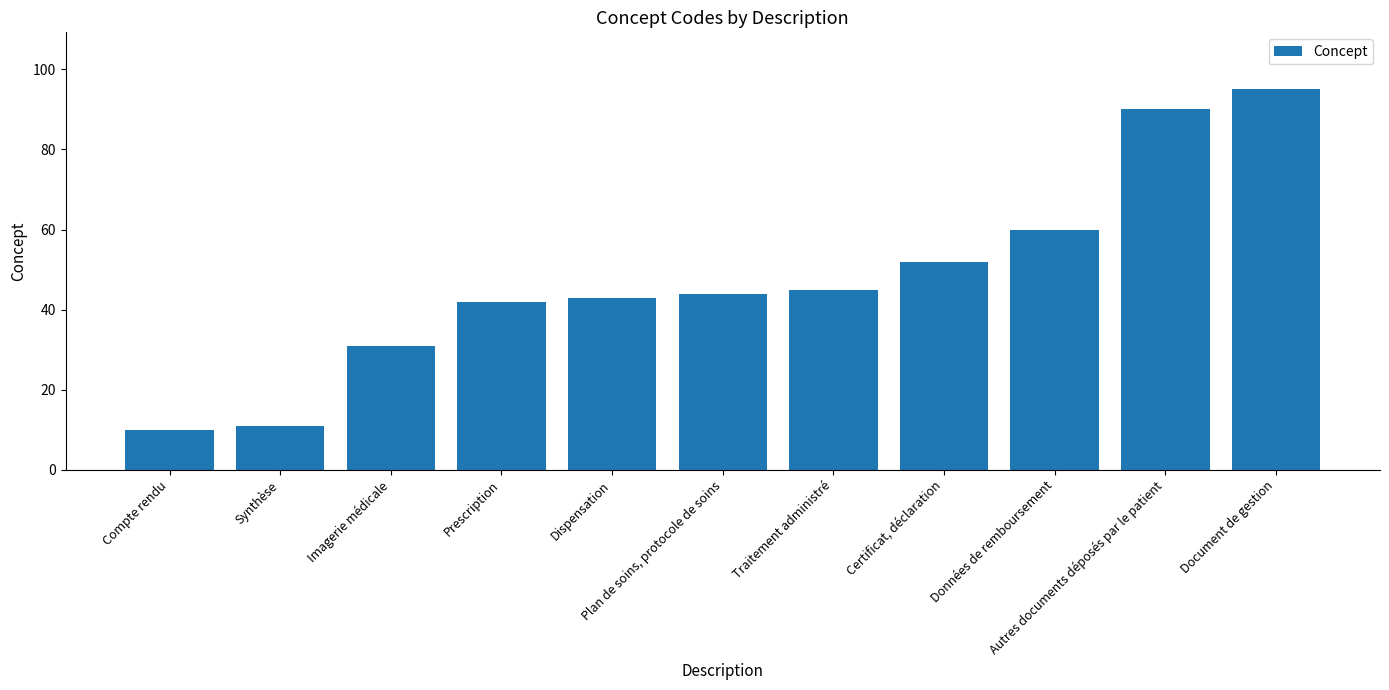

Does the chart contain stacked bars?

No